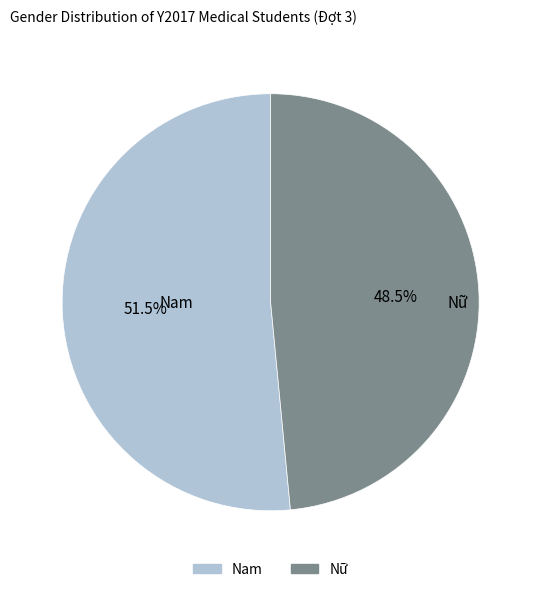

To the nearest percent, what is the average slice percentage?

50%